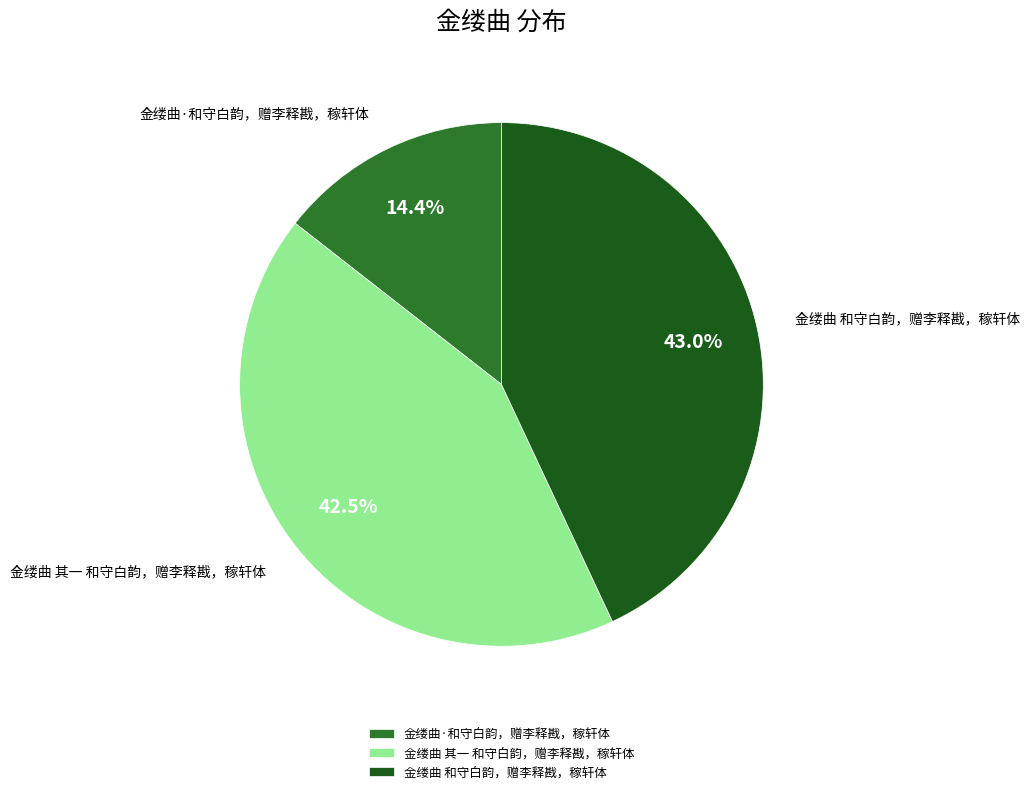

Do 金缕曲 和守白韵，赠李释戡，稼轩体 and 金缕曲 其一 和守白韵，赠李释戡，稼轩体 together represent more than half of the pie?

Yes